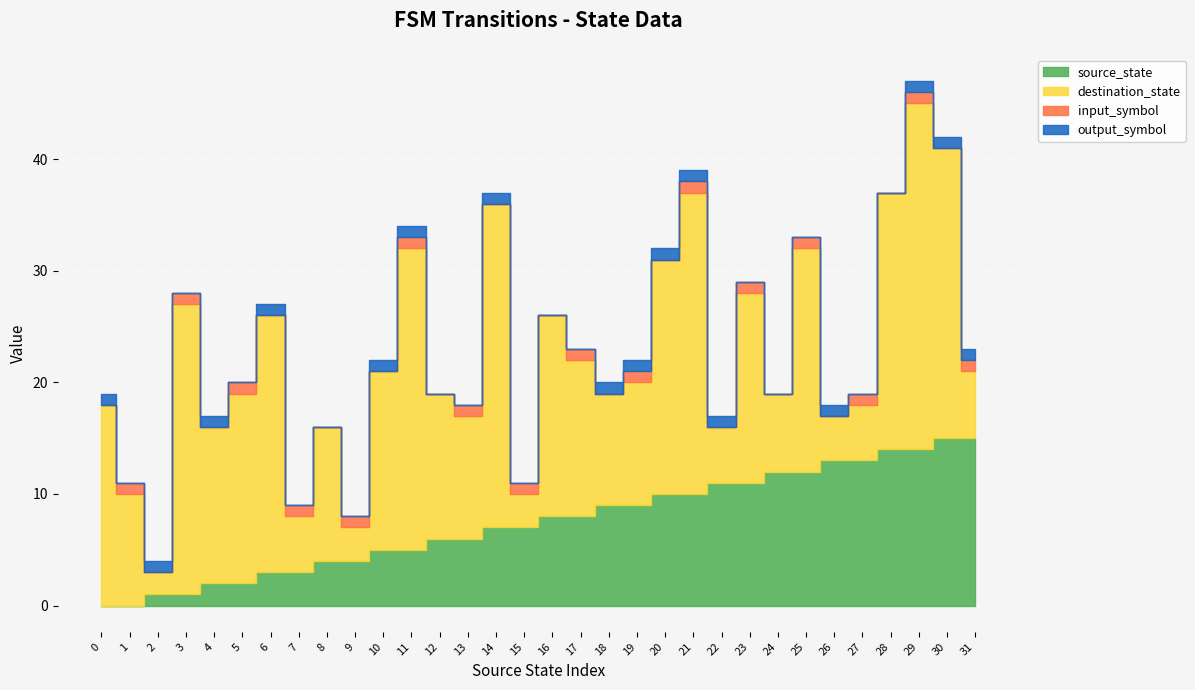

Is it true that input_symbol equals 0 at 6?

True